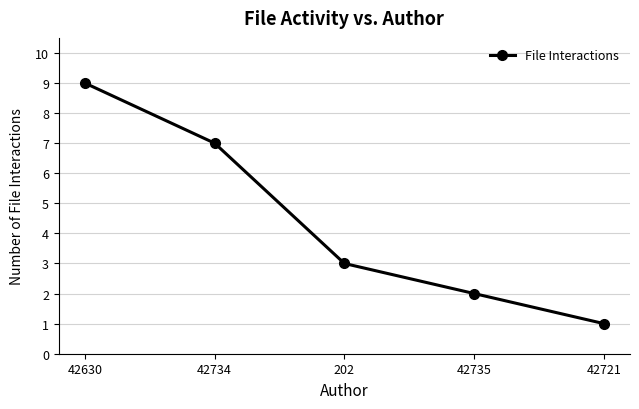

What is the value of the 3rd point from the left?

3